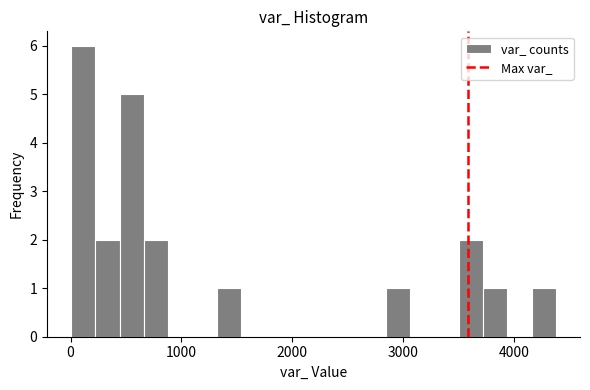

Read against the x-axis, roughly where is the centre of the tallest bar?

100